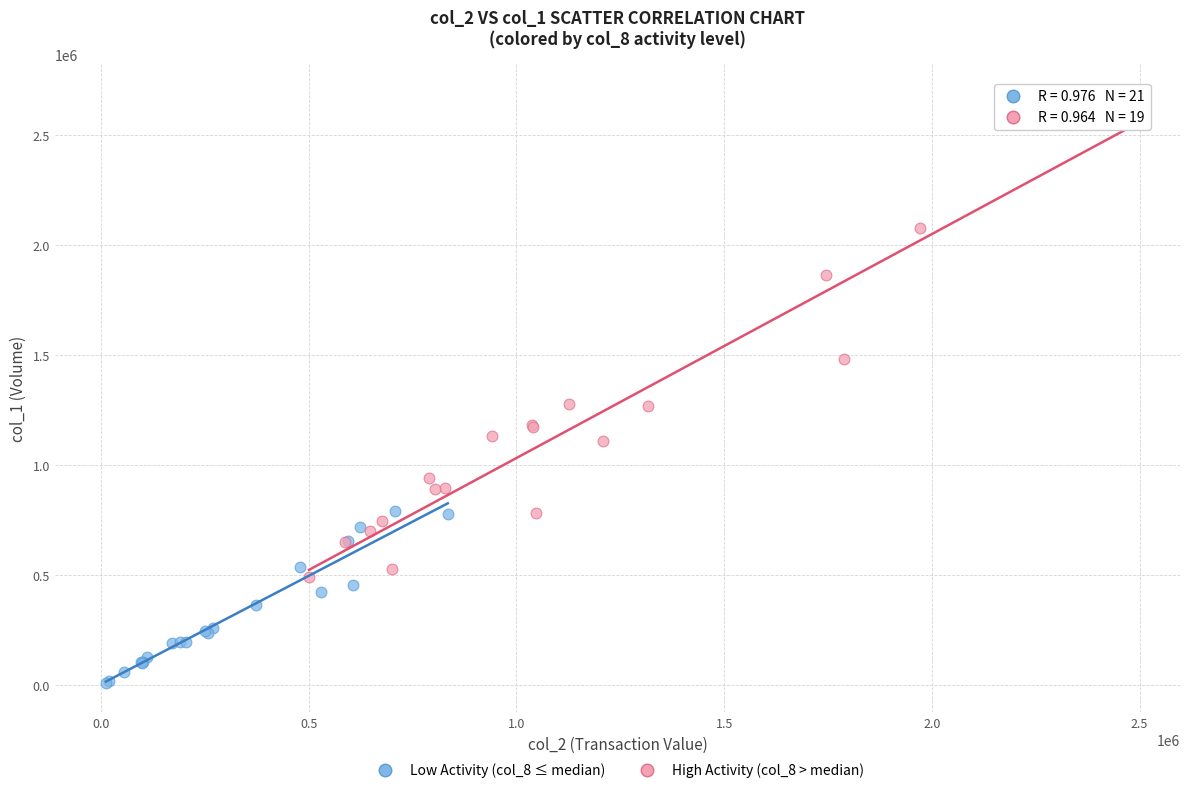

Which series reaches the minimum Y coordinate?

Low Activity (col_8 ≤ median)